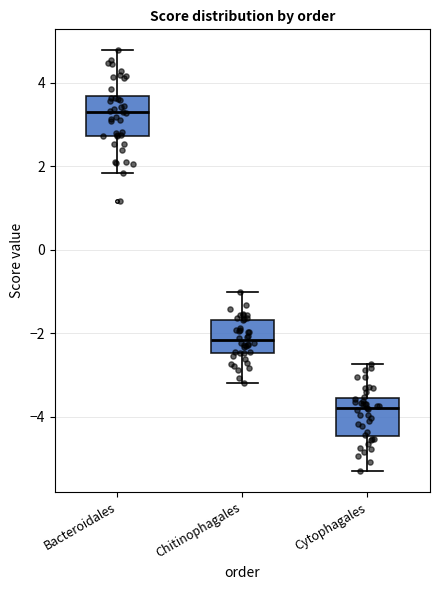

Which box's median line is the lowest?

Cytophagales